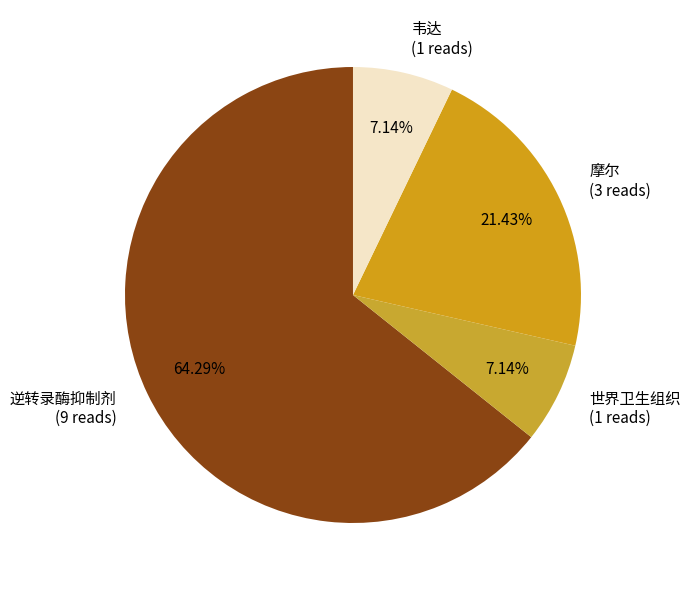

To the nearest percent, what is the difference between the largest and smallest slice percentages?

57%